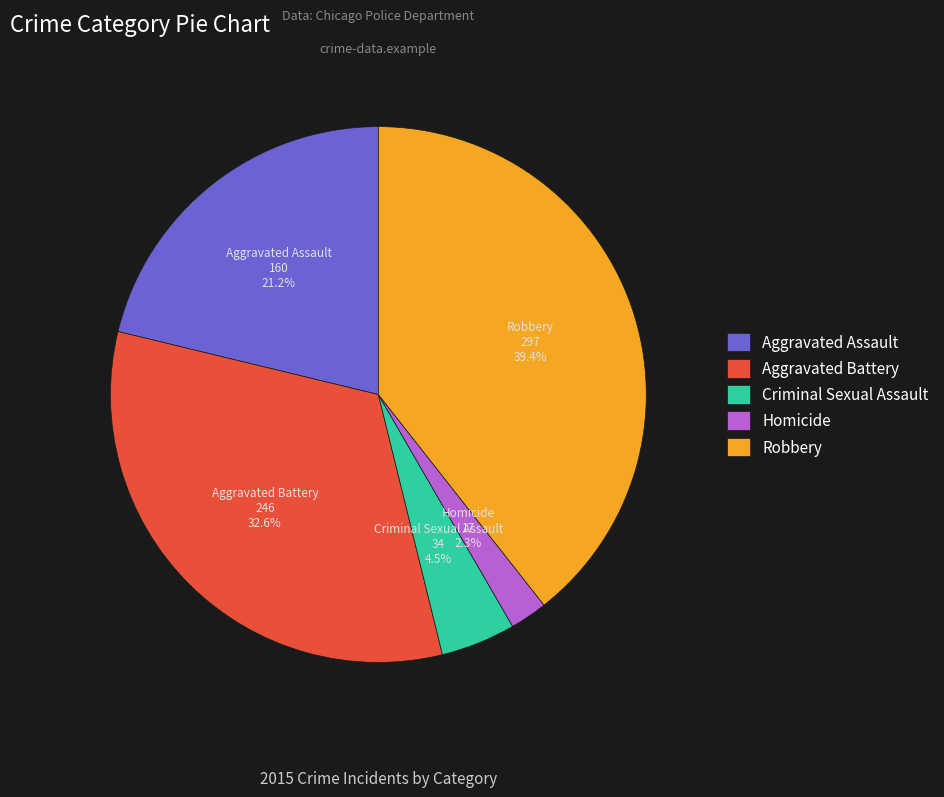

To the nearest percent, what is the combined percentage of Homicide and Aggravated Battery?

35%